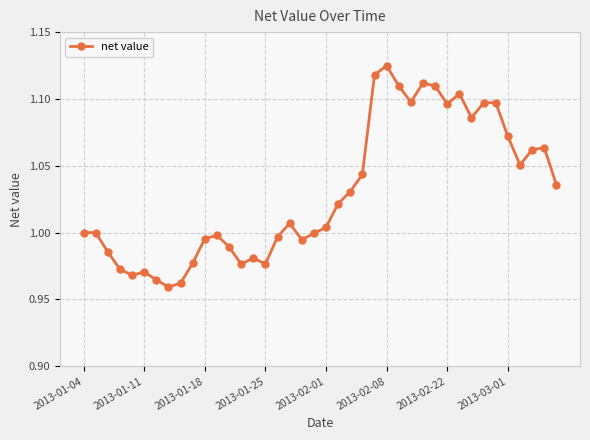

True or false: there are more than 0 points higher than both neighbors.

True